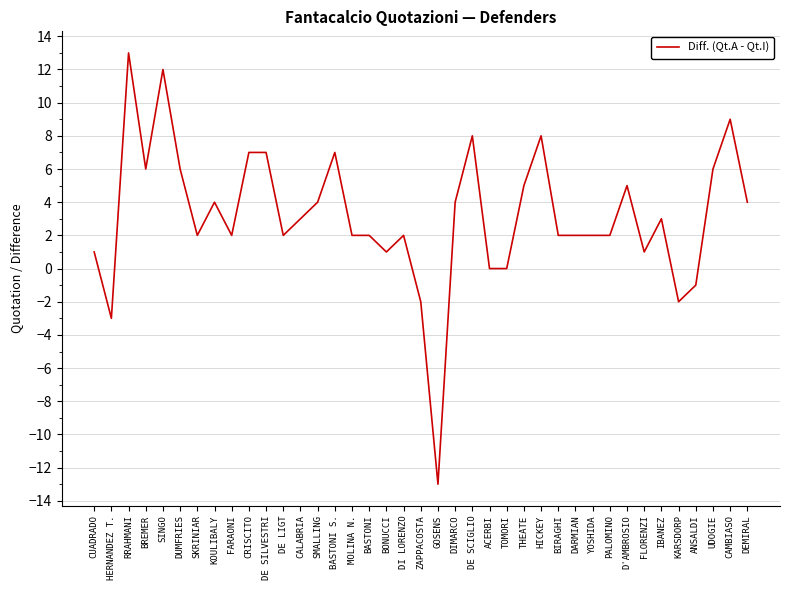

Read the value at HICKEY.

8